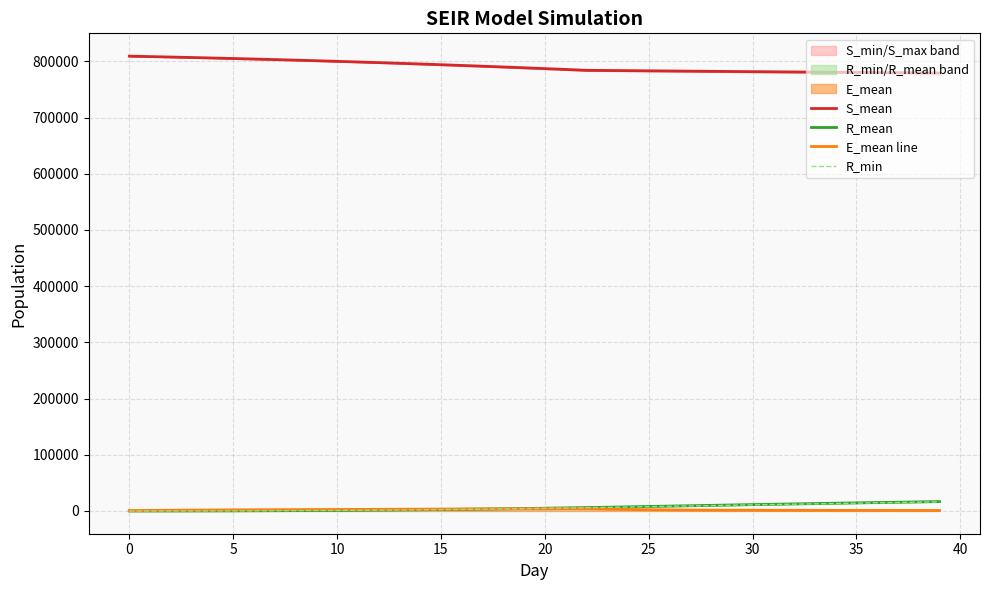

True or false: S_mean and E_mean line cross at least once.

False